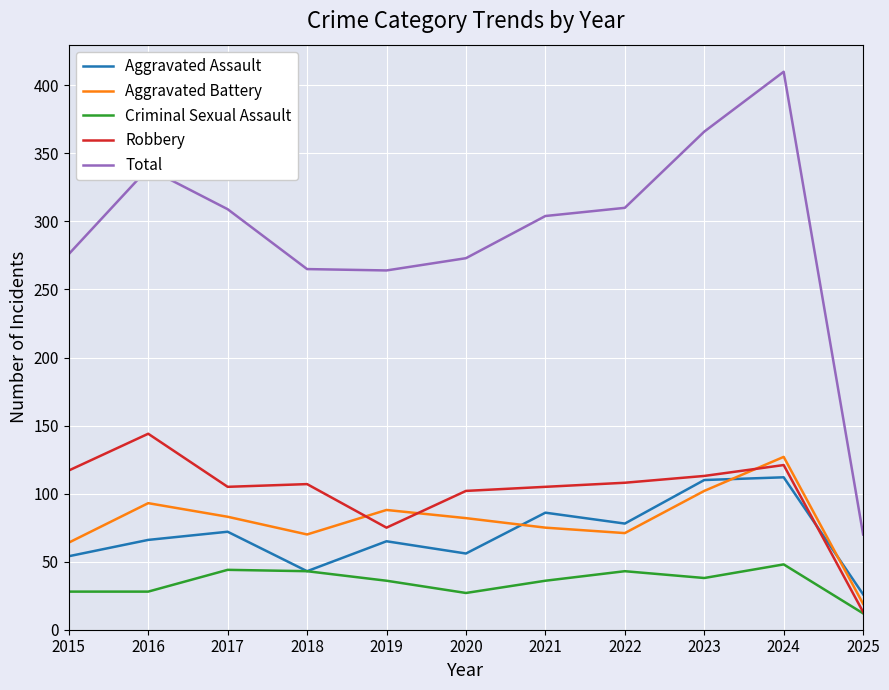

How many values in the Aggravated Assault series are below 66?

5